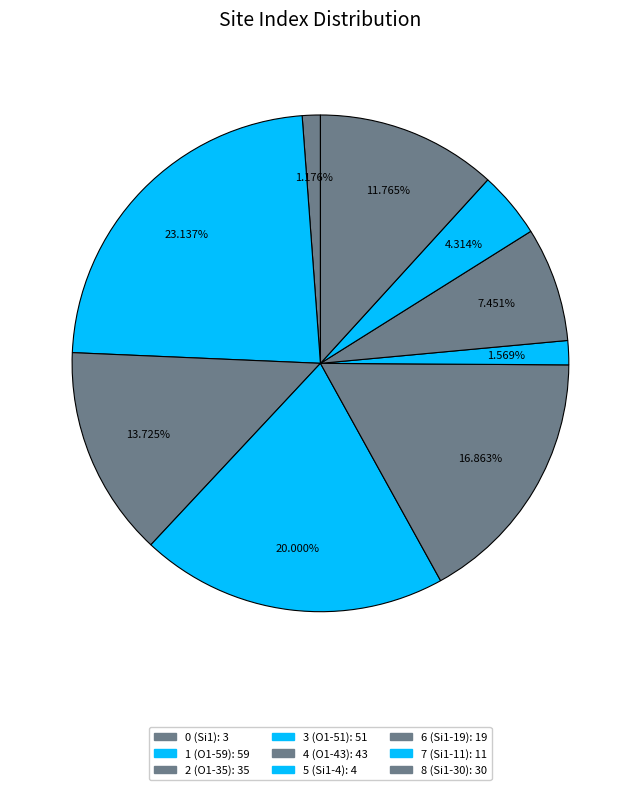

What is the ratio of the value at 8 (Si1-30) to the value at 0 (Si1)?

10.0